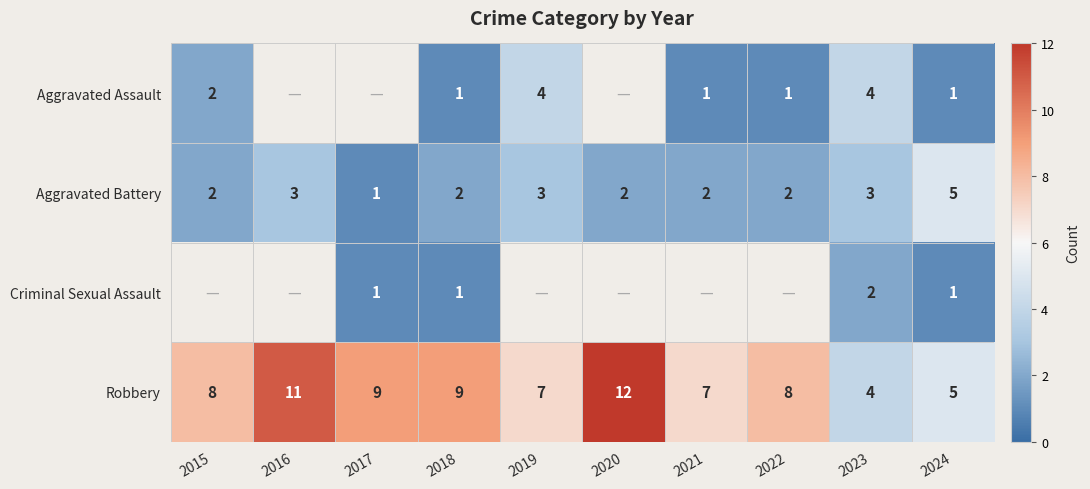

At which label does Robbery first exceed 8?

2016